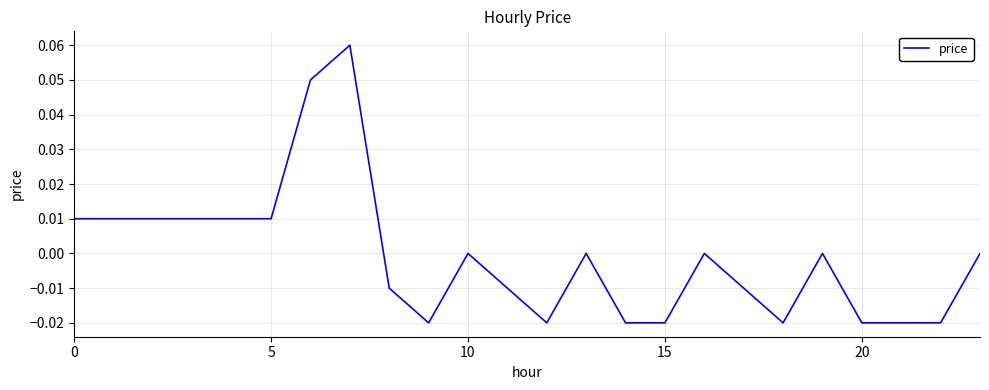

Does the chart display data point markers on the line(s)?

No